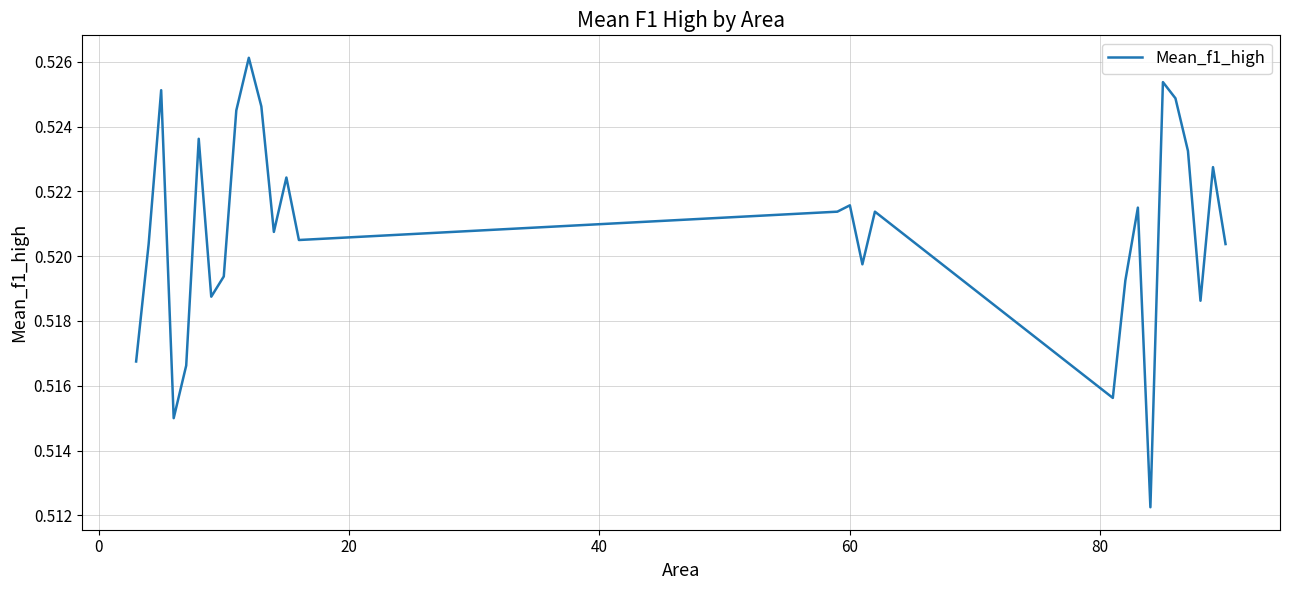

How many lines are shown in the chart?

1